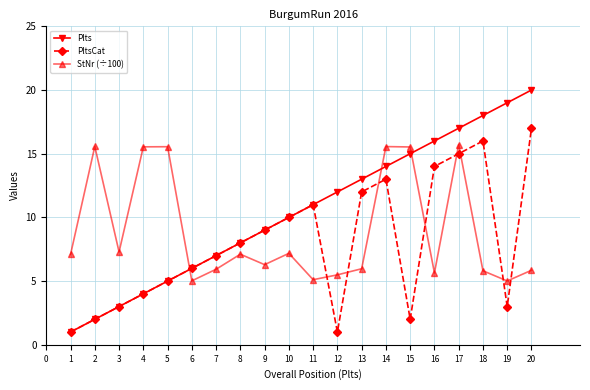

What is the sum of the Plts values at 4 and 13?

17.0